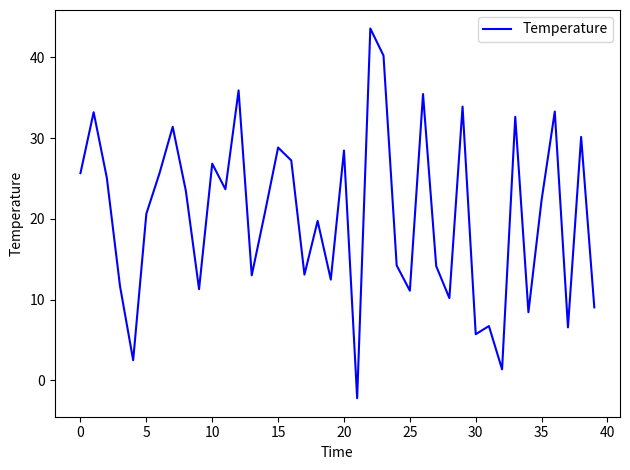

What is the difference between the maximum and minimum values?

45.8